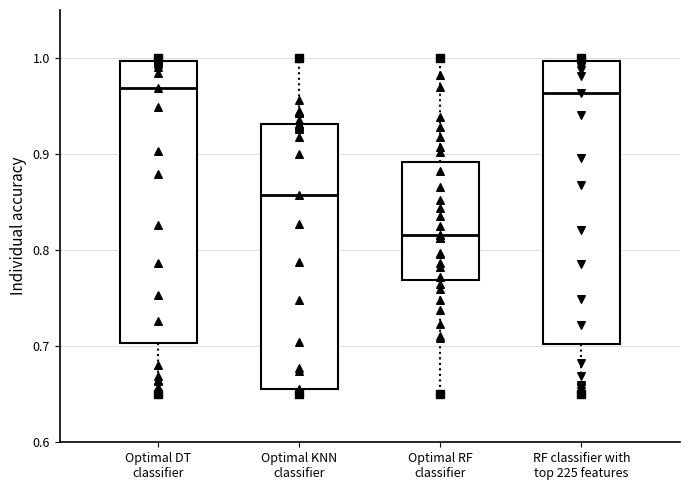

Where does the lower whisker of the box for RF classifier with top 225 features end on the y-axis? The values are not printed on the chart, so give them approximately, as read against the axis.

0.65